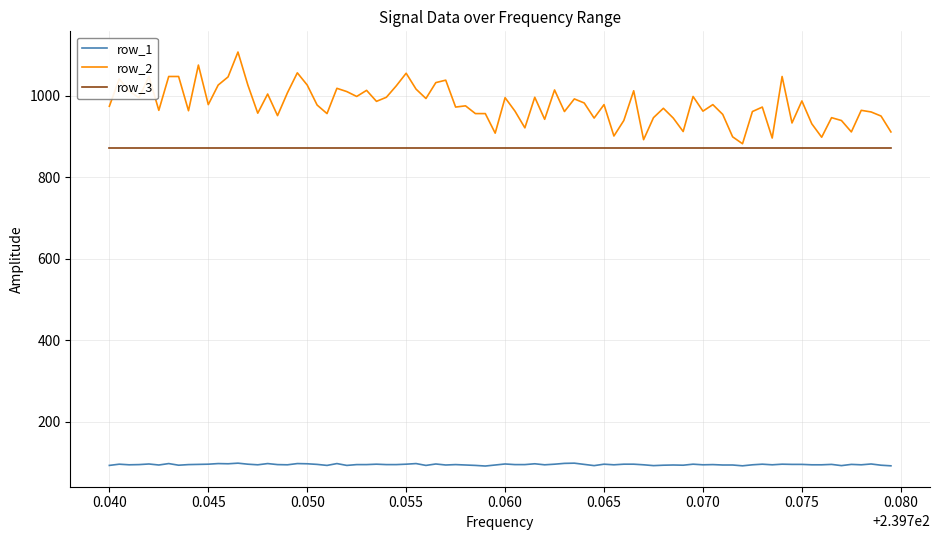

Is this an area chart (filled region under the line)?

No